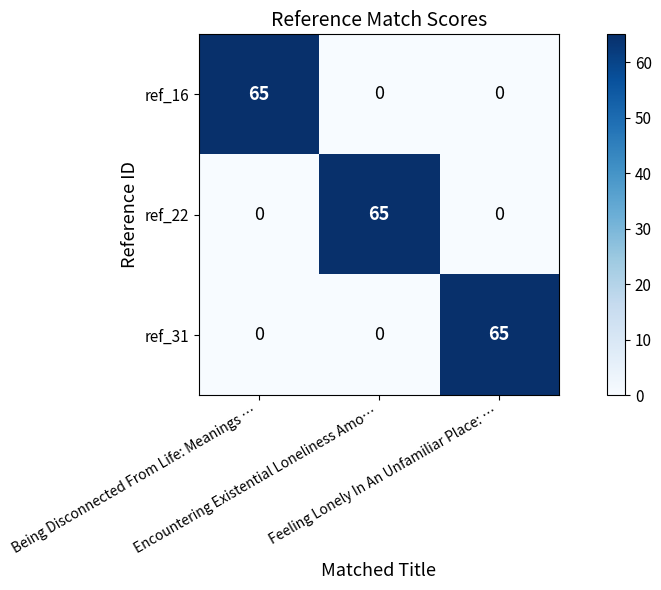

At how many categories does at least one series exceed 12?

3